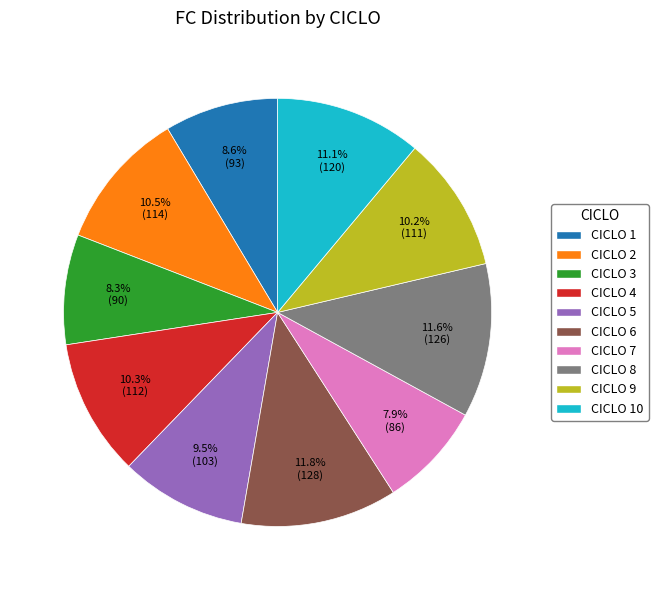

Between CICLO 10 and CICLO 7, which is larger?

CICLO 10